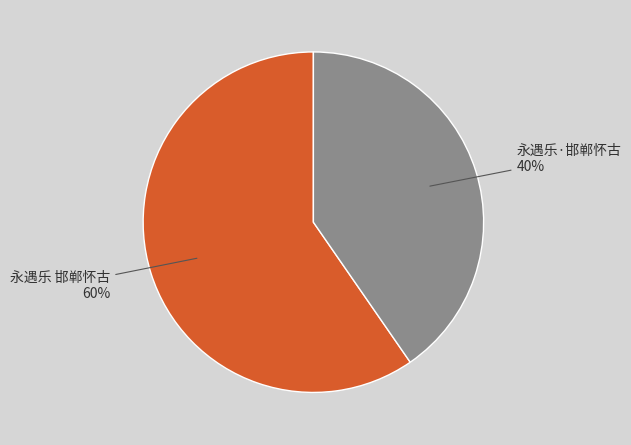

Is there a majority slice in this chart?

Yes